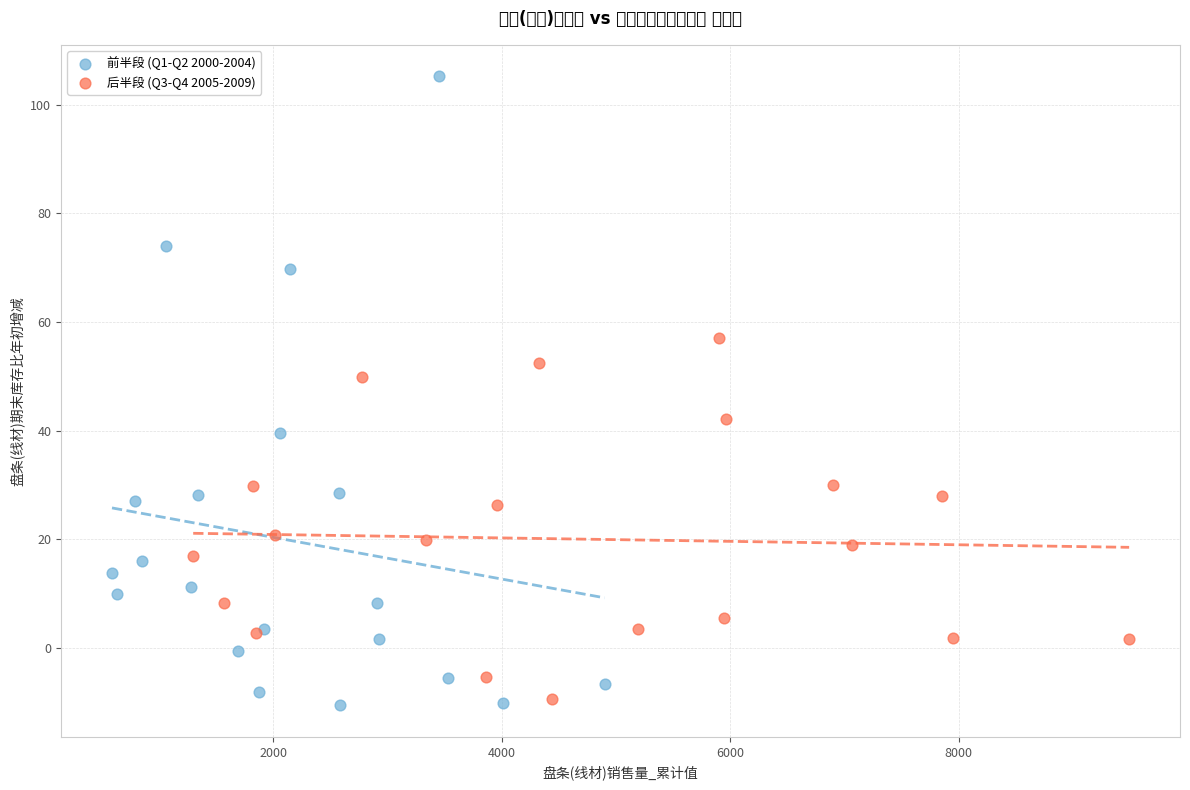

Which series contains the highest Y value?

前半段 (Q1-Q2 2000-2004)